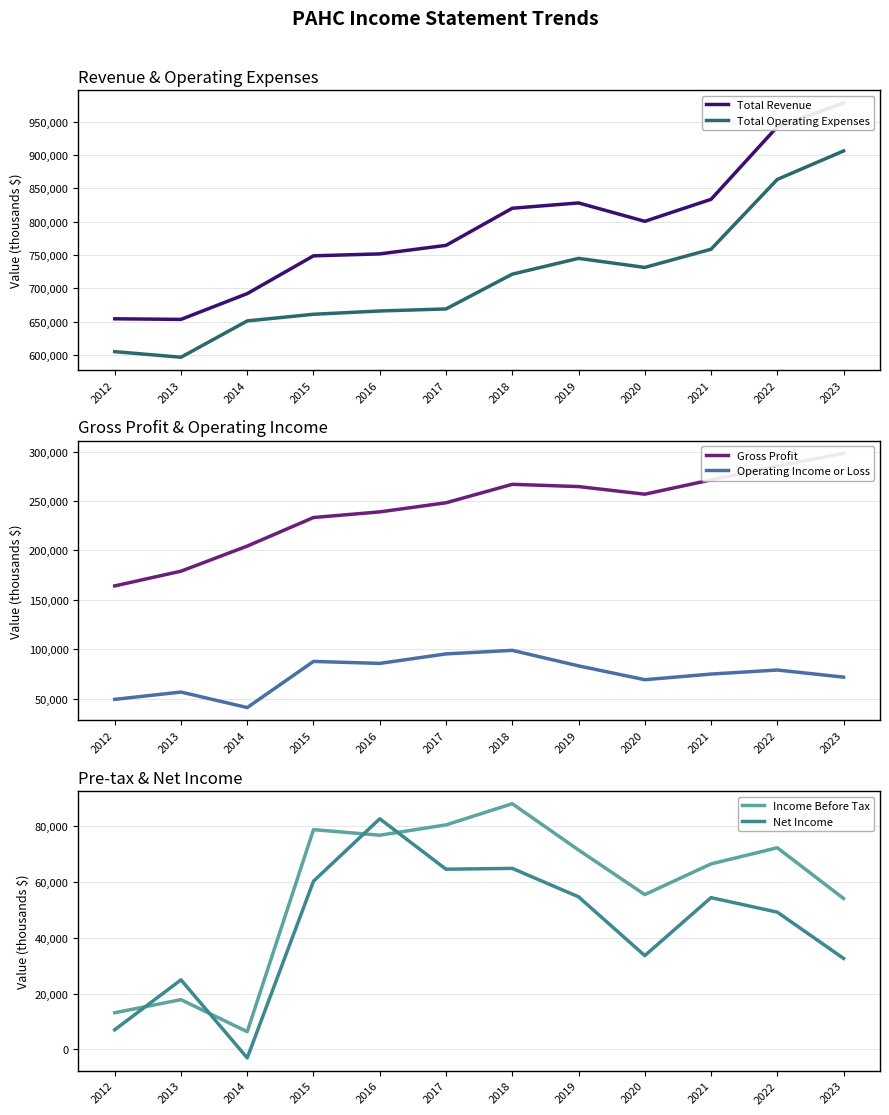

Reading left to right, what are all the values shown in this chart?

Total Revenue: 654100	653200	691900	748600	751500	764300	820000	828000	800400	833400	942300	977900
Total Operating Expenses: 604800	596400	650900	660900	665800	668900	721100	744800	731200	758500	863300	906000
Gross Profit: 164100	179000	204400	233300	239000	248200	266900	264600	256900	271400	285400	298200
Operating Income or Loss: 49300	56700	41000	87700	85700	95300	98900	83200	69200	74900	79000	71800
Income Before Tax: 13100	17800	6300	78800	76800	80500	88100	71500	55500	66500	72300	54100
Net Income: 7000	24900	-3100	60300	82700	64600	64900	54700	33600	54400	49200	32600